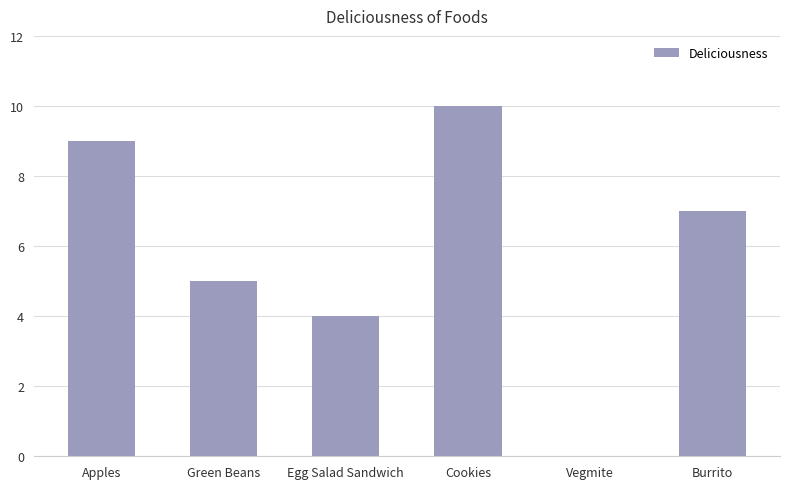

What is the approximate value at Cookies?

10.0